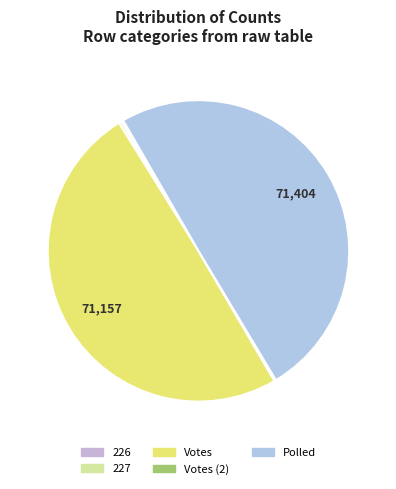

Which slice is the largest?

Polled